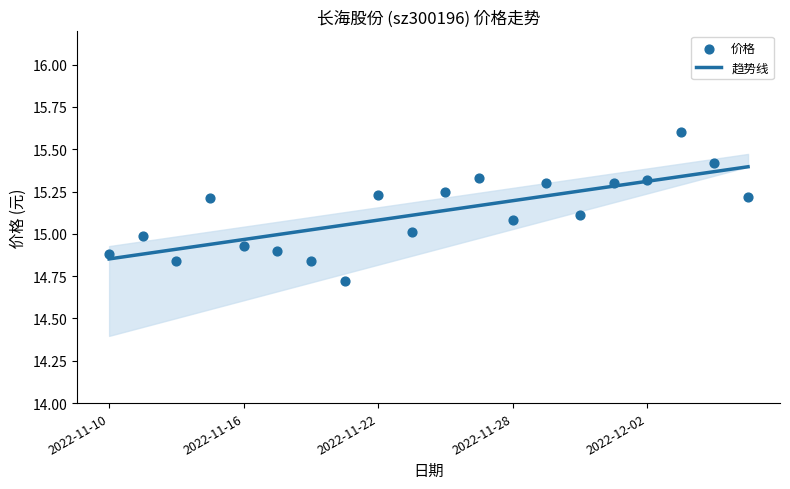

At which category is the sum across all series the highest?

17